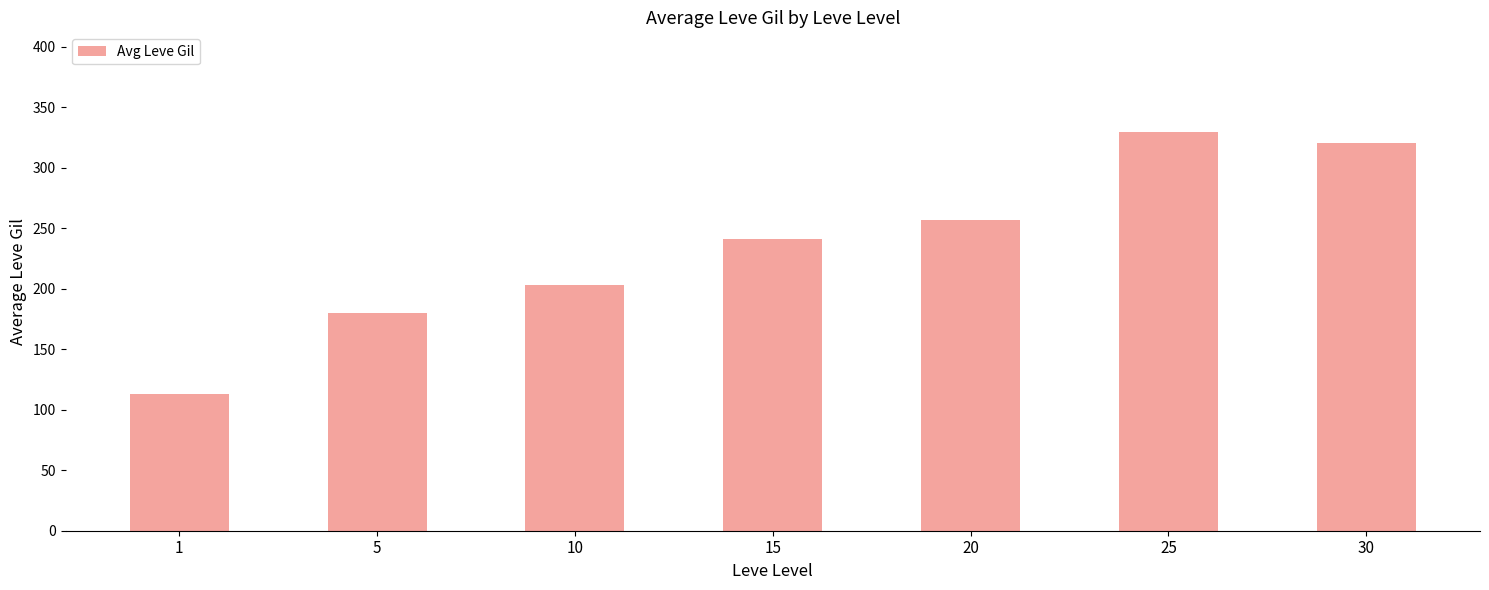

How many categories are shown in the chart?

7